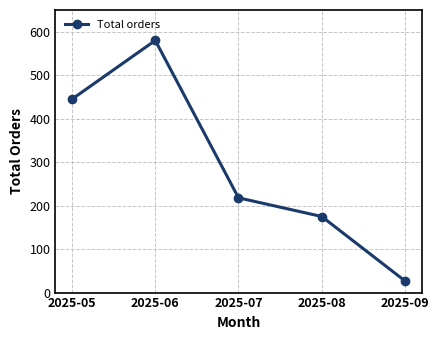

What is the value of the 5th point from the left?

27